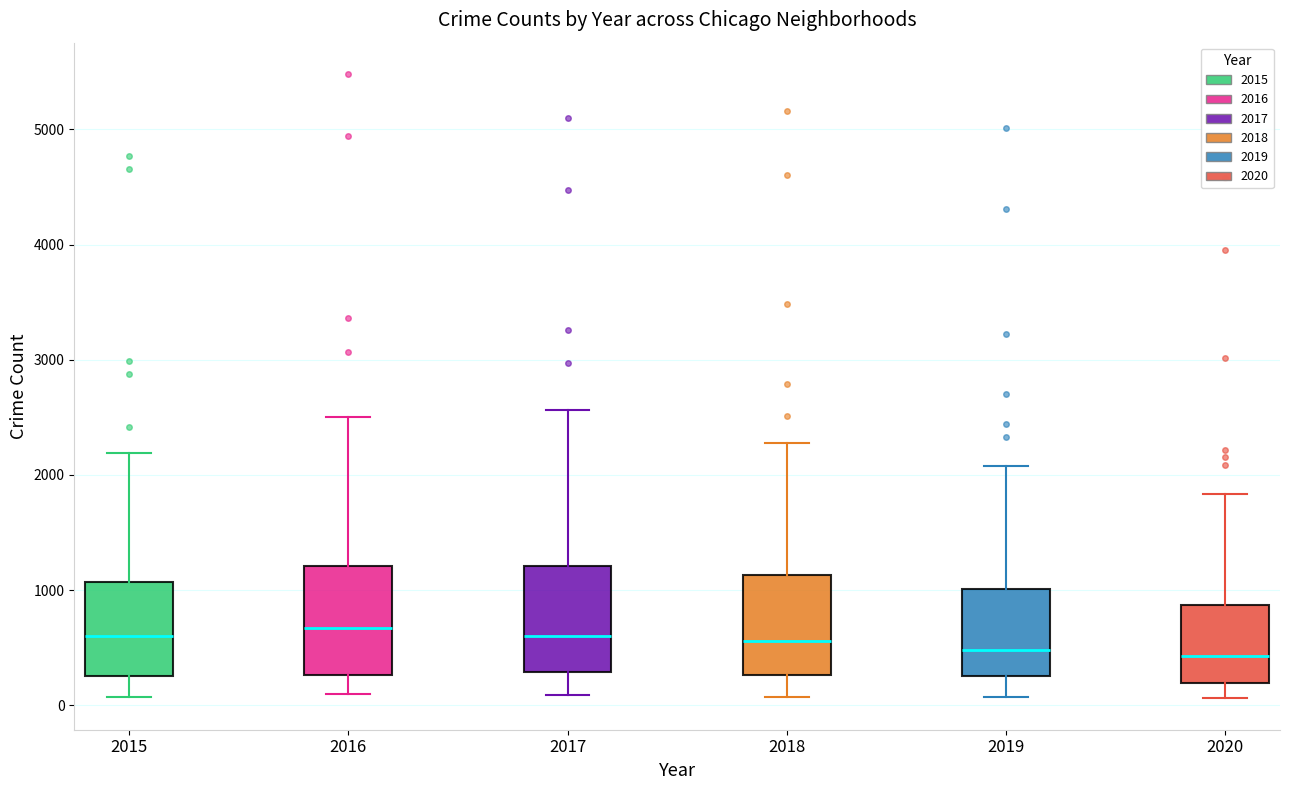

Where does the median line of the box at x = 2020 sit on the y-axis? The values are not printed on the chart, so give them approximately, as read against the axis.

400